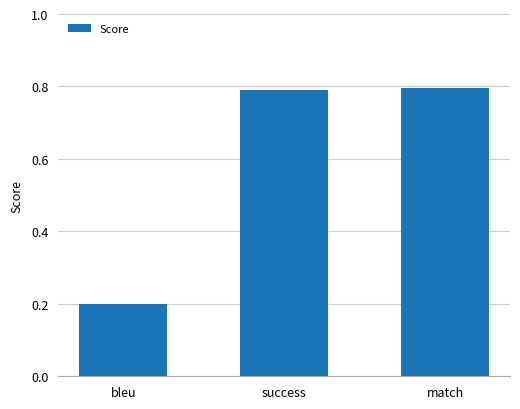

What is the smallest value displayed?

0.2